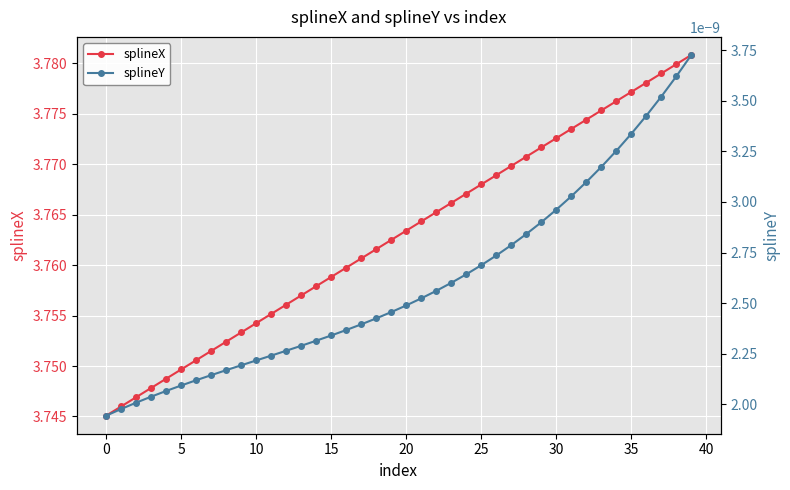

How many splineX values are between 3 and 4?

40